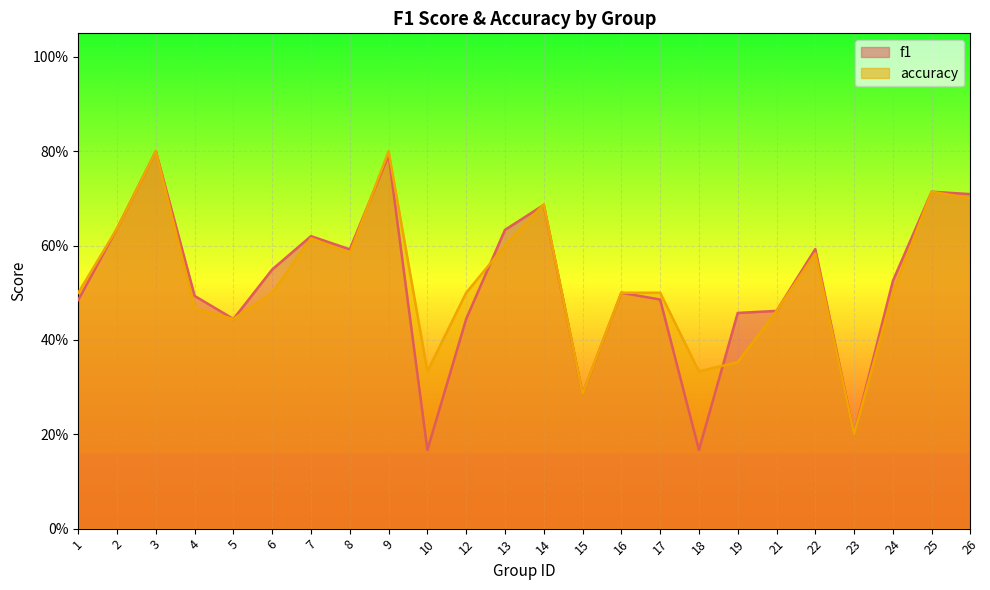

What are all the series names shown in the legend?

f1, accuracy